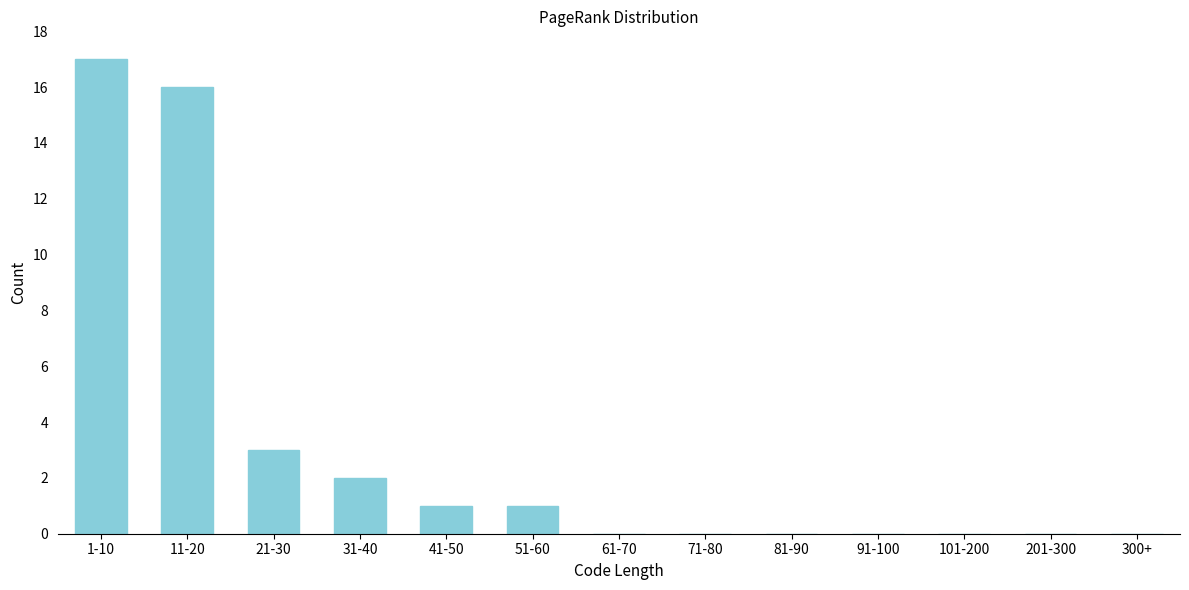

Reading right to left, list all the values displayed in this chart.

300+=0	201-300=0	101-200=0	91-100=0	81-90=0	71-80=0	61-70=0	51-60=1	41-50=1	31-40=2	21-30=3	11-20=16	1-10=17